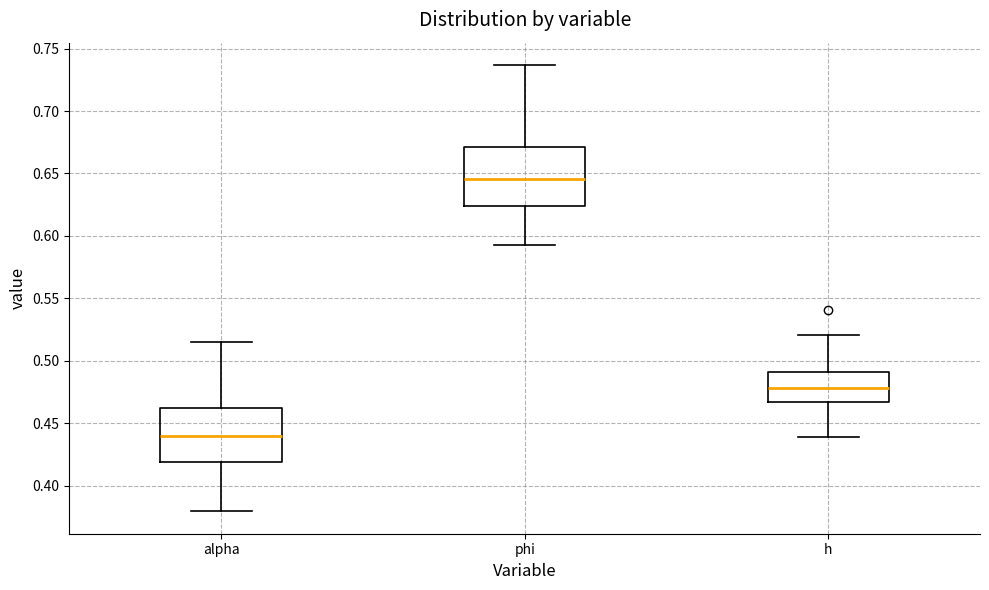

Reading left to right, transcribe this box plot: for each box, give where its median line is, the range the box spans, and where its two whiskers end, as read against the y-axis. The values are not printed on the chart, so give them approximately, as read against the axis.

alpha: median 0.440, box 0.420 to 0.460, whiskers 0.380 to 0.515
phi: median 0.645, box 0.625 to 0.670, whiskers 0.590 to 0.735
h: median 0.480, box 0.465 to 0.490, whiskers 0.440 to 0.520